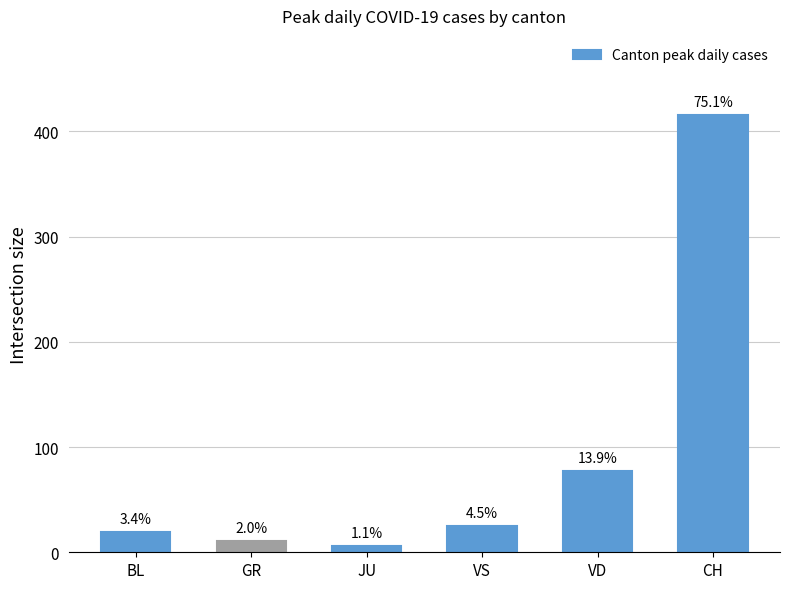

Are the bars horizontal?

No